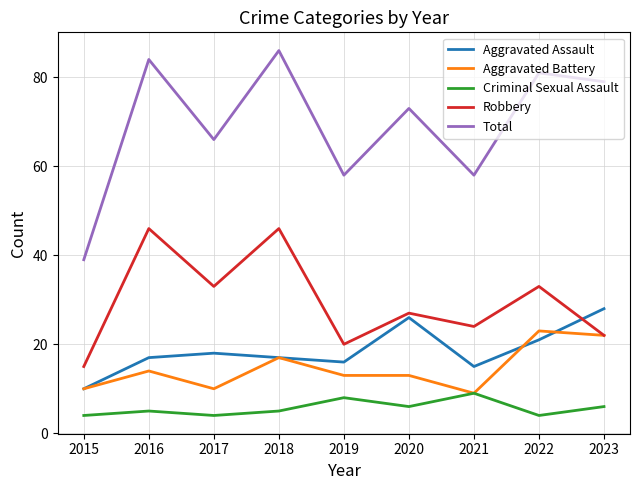

True or false: Aggravated Battery has a value of 23 at 2022.

True